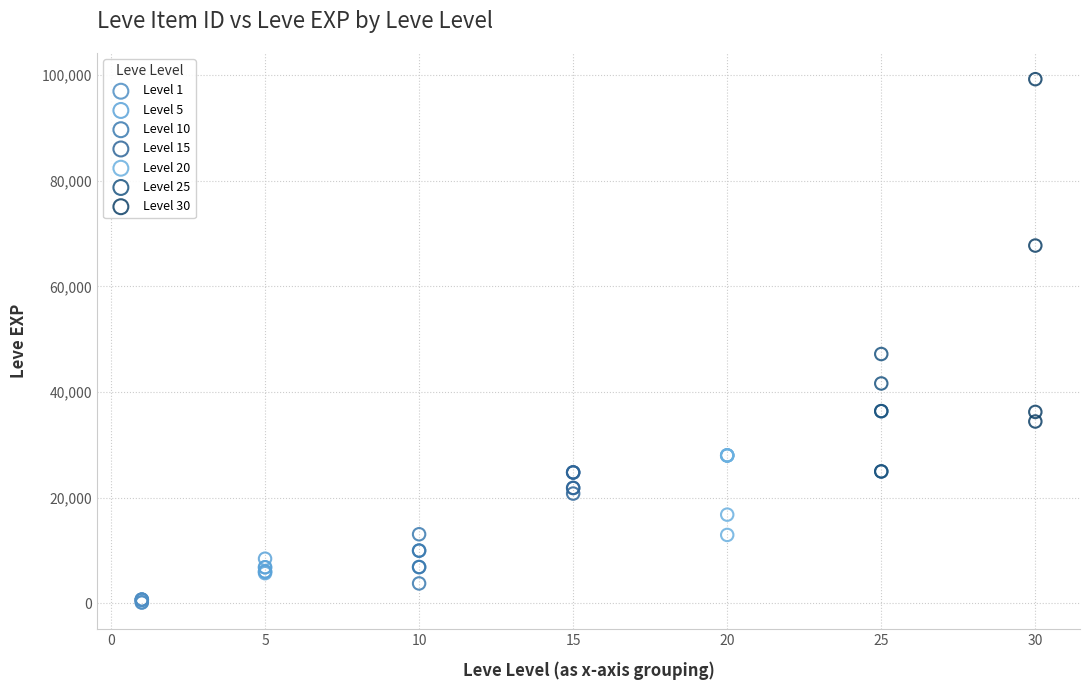

Which series has the widest spread of Y values?

Level 30